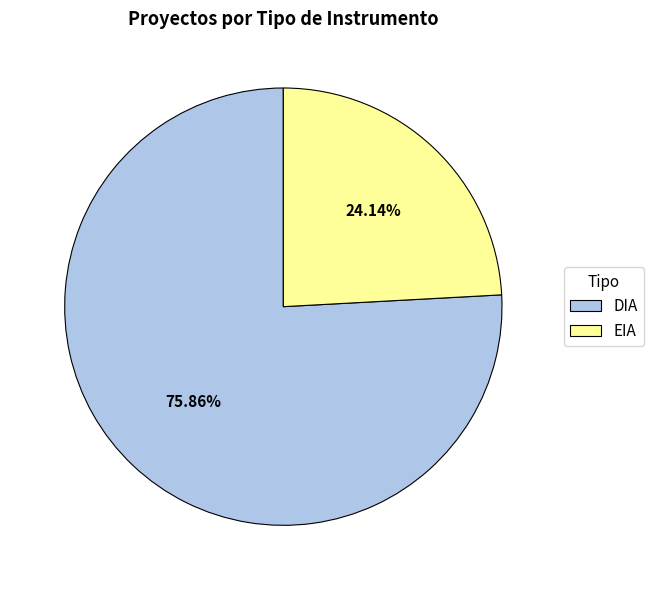

To the nearest percent, what percentage of the pie is DIA?

76%